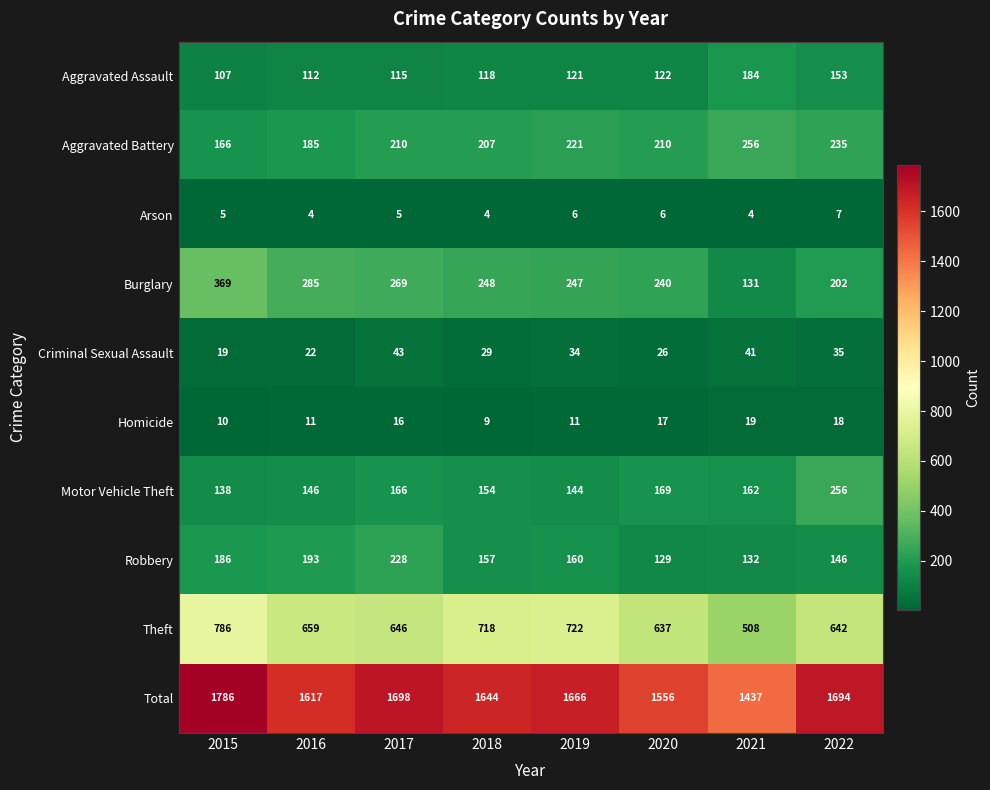

What is the difference between the highest and lowest values at 2016?

1613